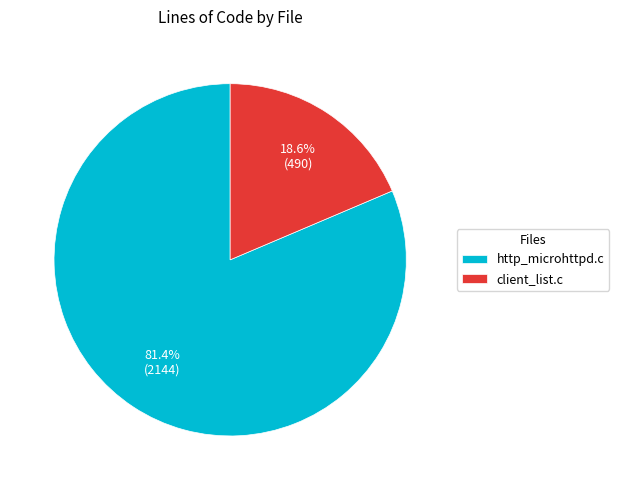

What is the total percentage of client_list.c and http_microhttpd.c?

100.0%